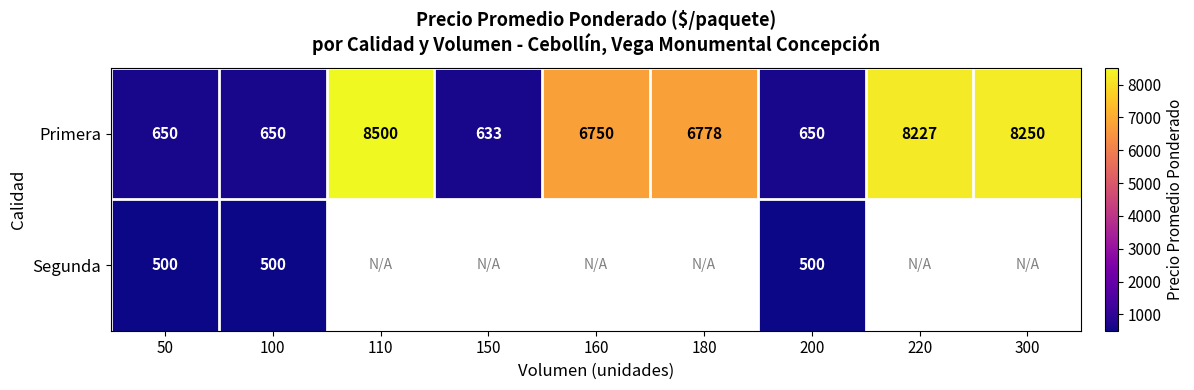

True or false: Primera has a value of 165 at 100.

False